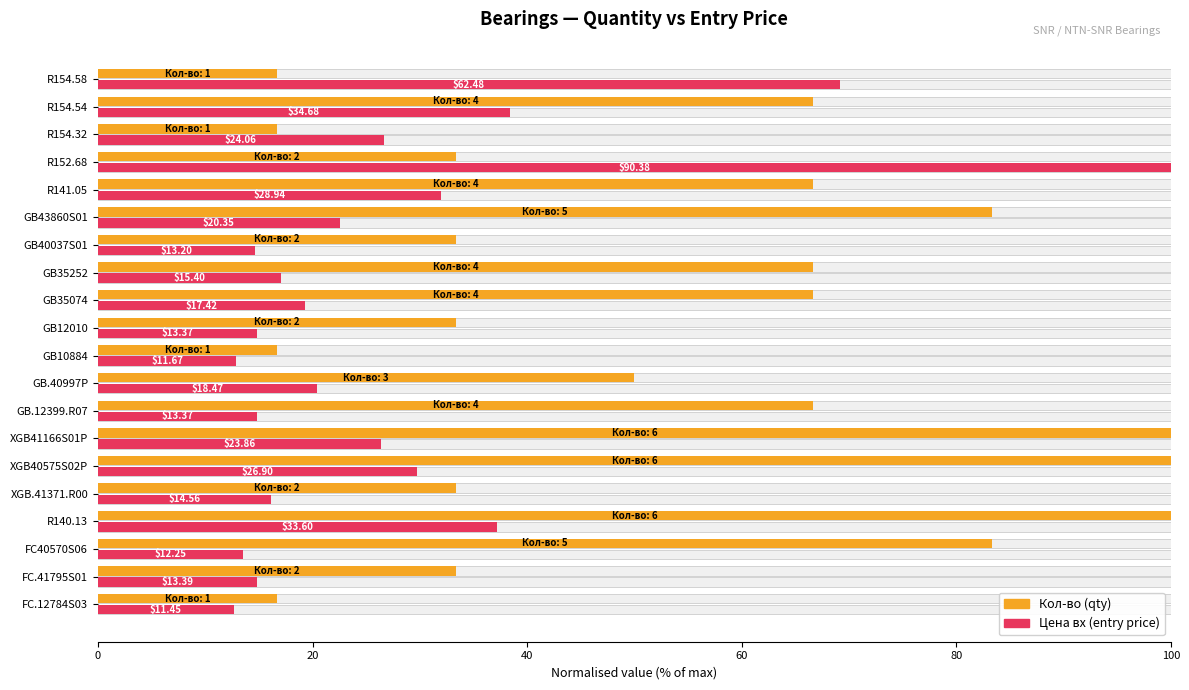

Are the bars grouped side by side (vs. stacked)?

Yes